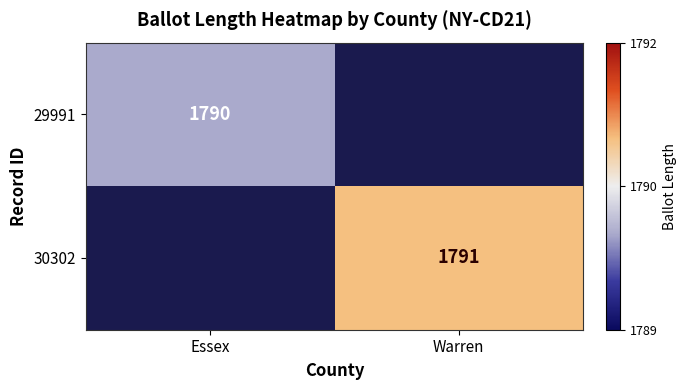

The value of 30302 at Warren is 423. True or false?

False